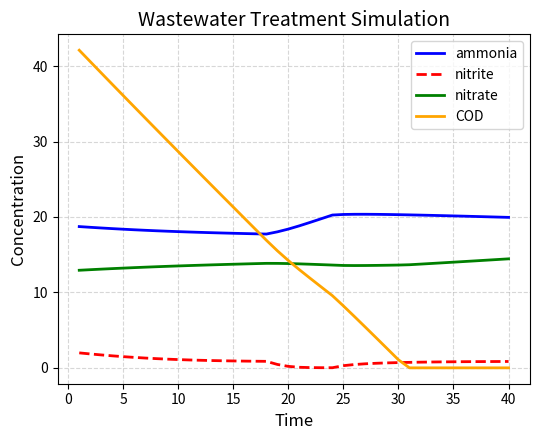

After their last crossing, which series has the higher values: ammonia or COD?

ammonia